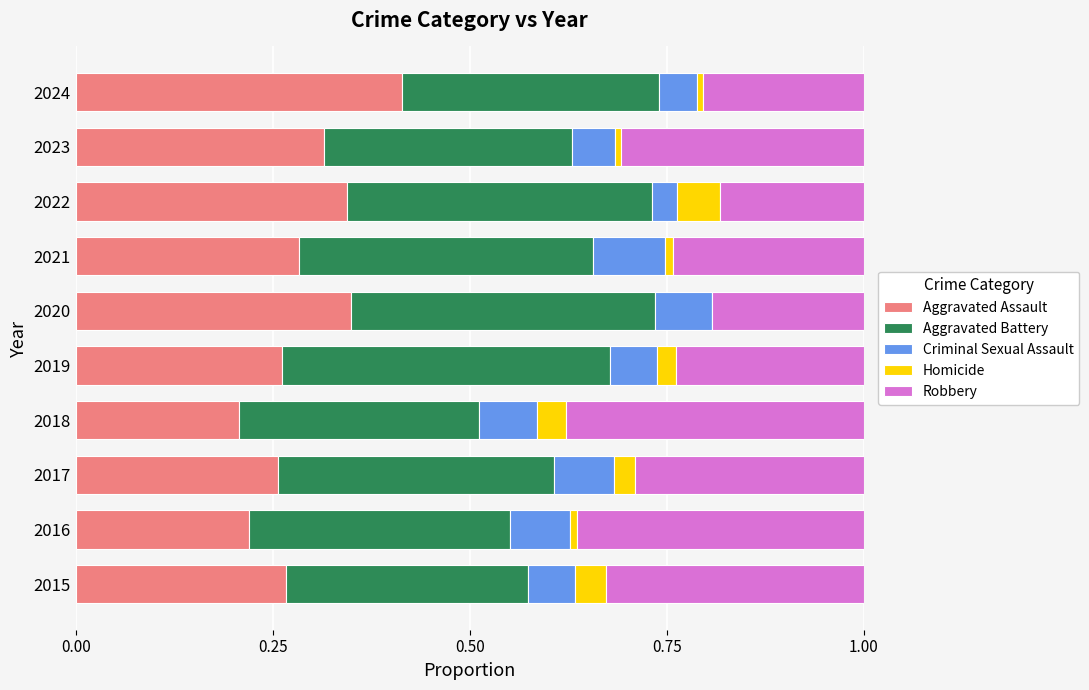

At which label does Aggravated Assault reach its peak?

2024